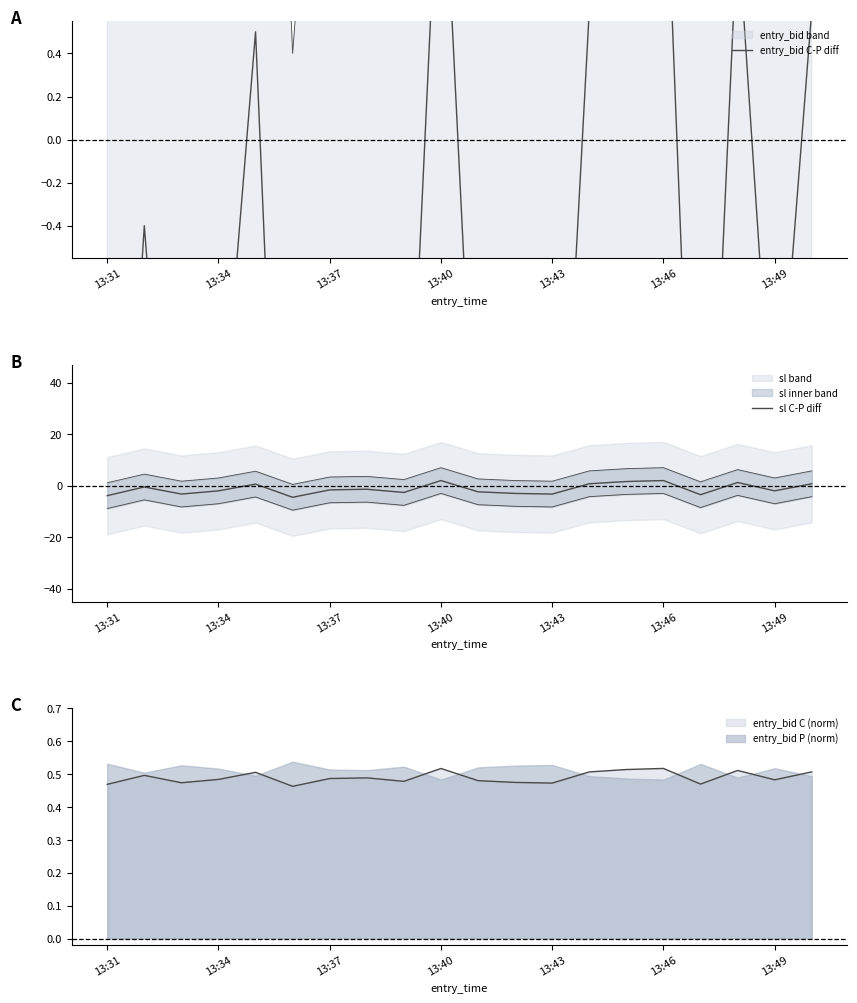

What is the smallest value displayed?

-4.5